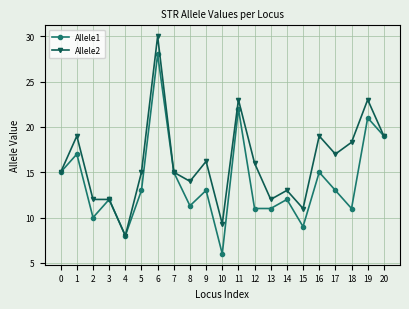

How many lines are shown in the chart?

2